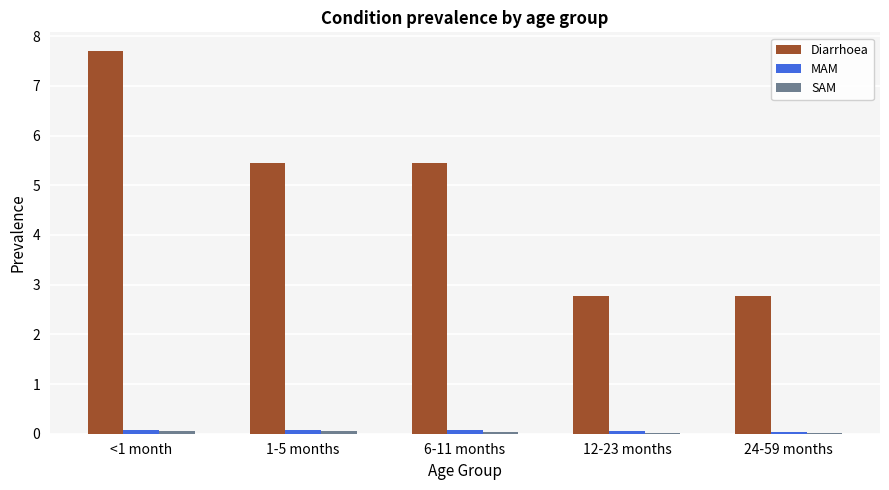

True or false: Diarrhoea has a value of 7.7 at <1 month.

True